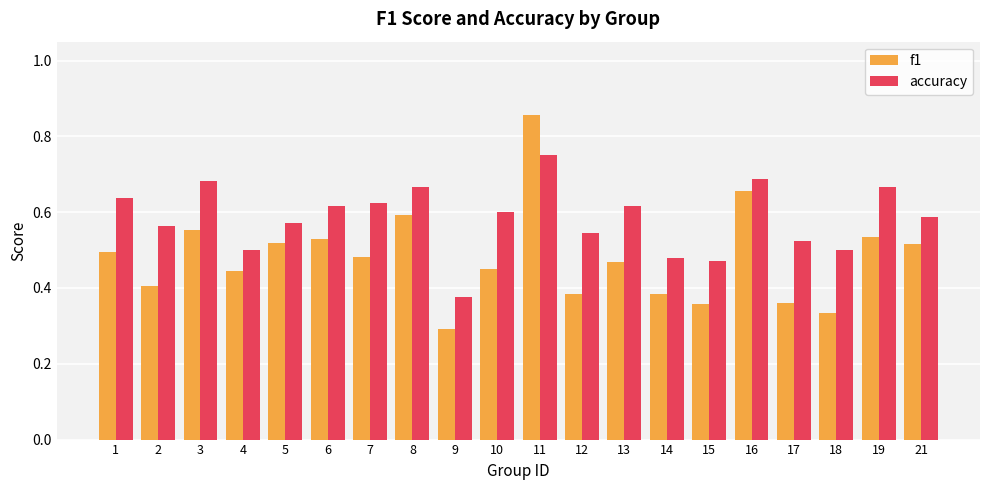

Which series has the largest total across all categories?

accuracy